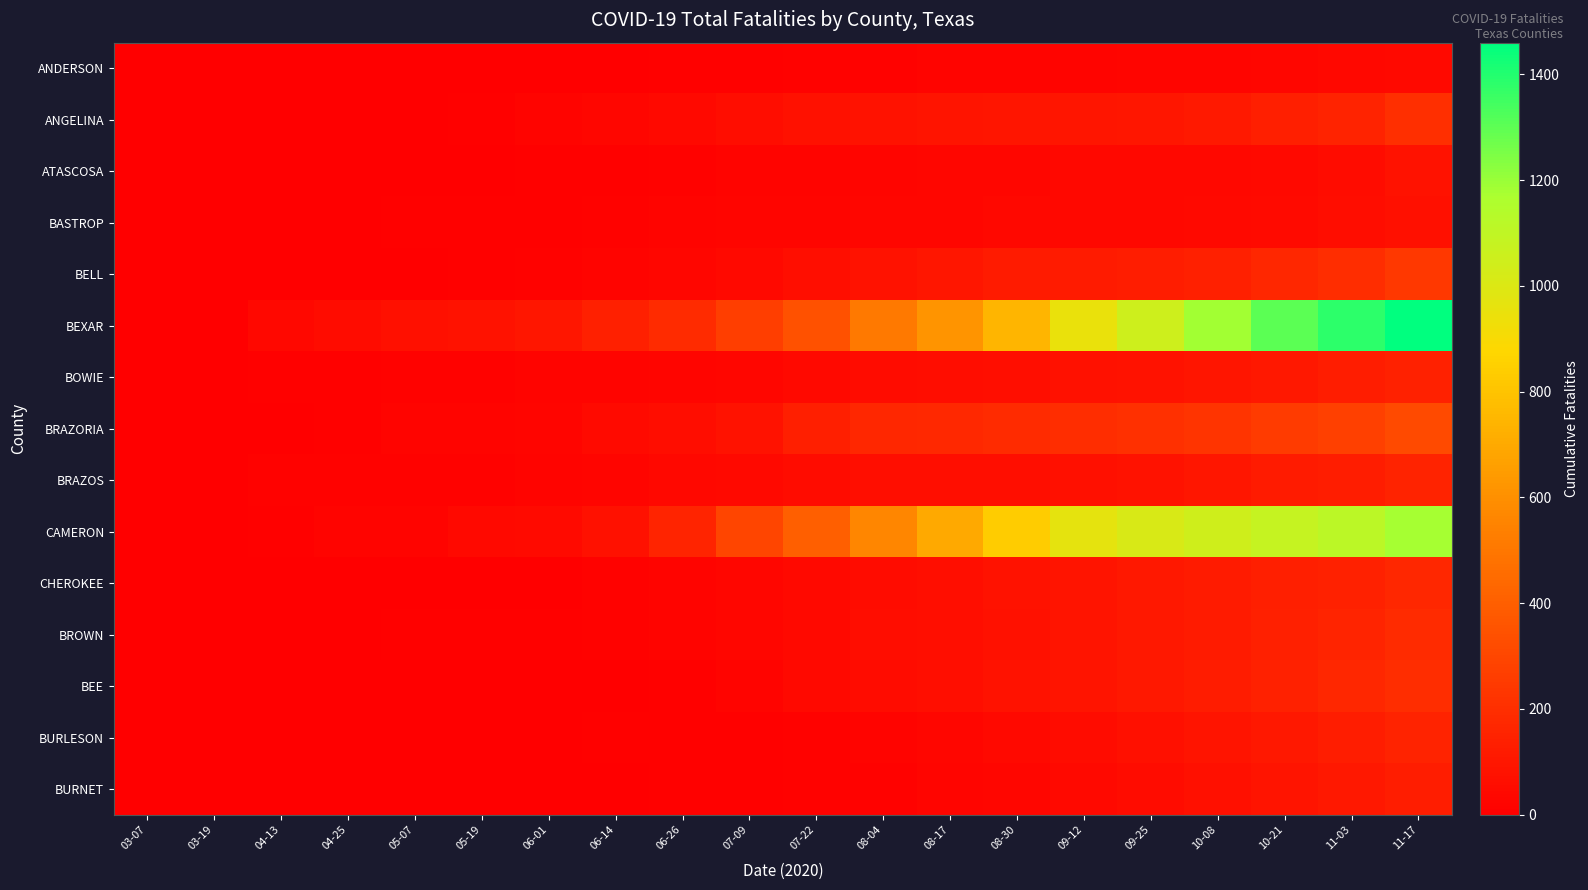

What is the greatest value displayed?

1460